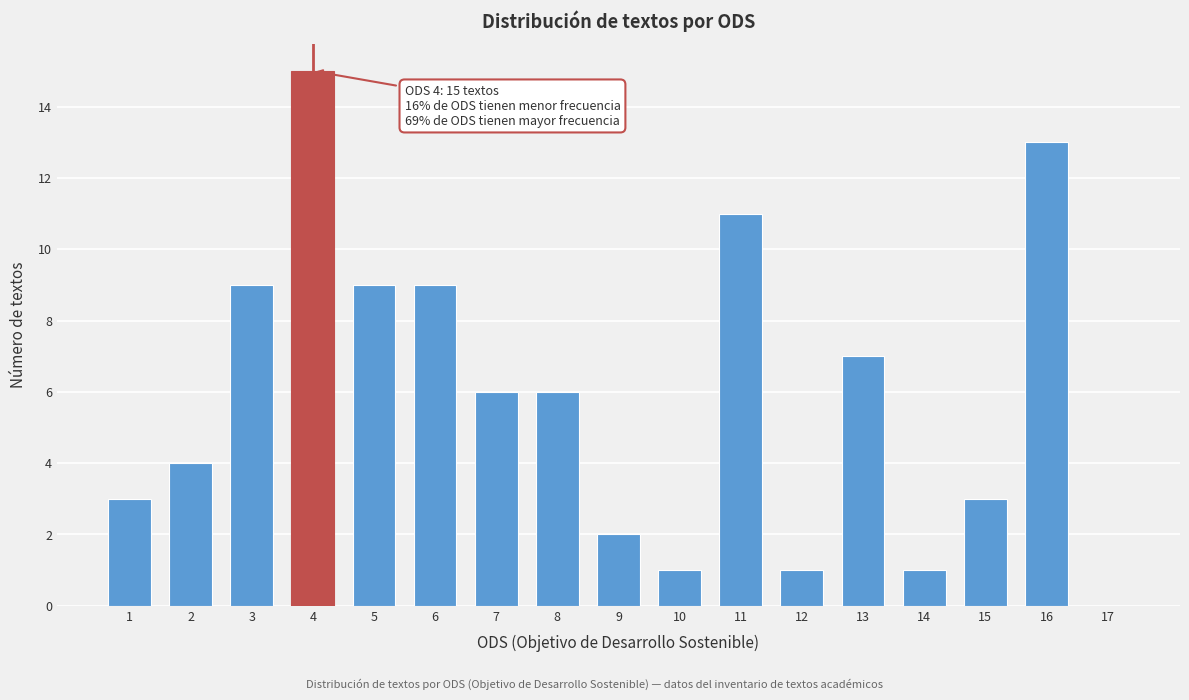

Reading left to right, what are all the values shown in this chart?

1=3	2=4	3=9	4=15	5=9	6=9	7=6	8=6	9=2	10=1	11=11	12=1	13=7	14=1	15=3	16=13	17=0